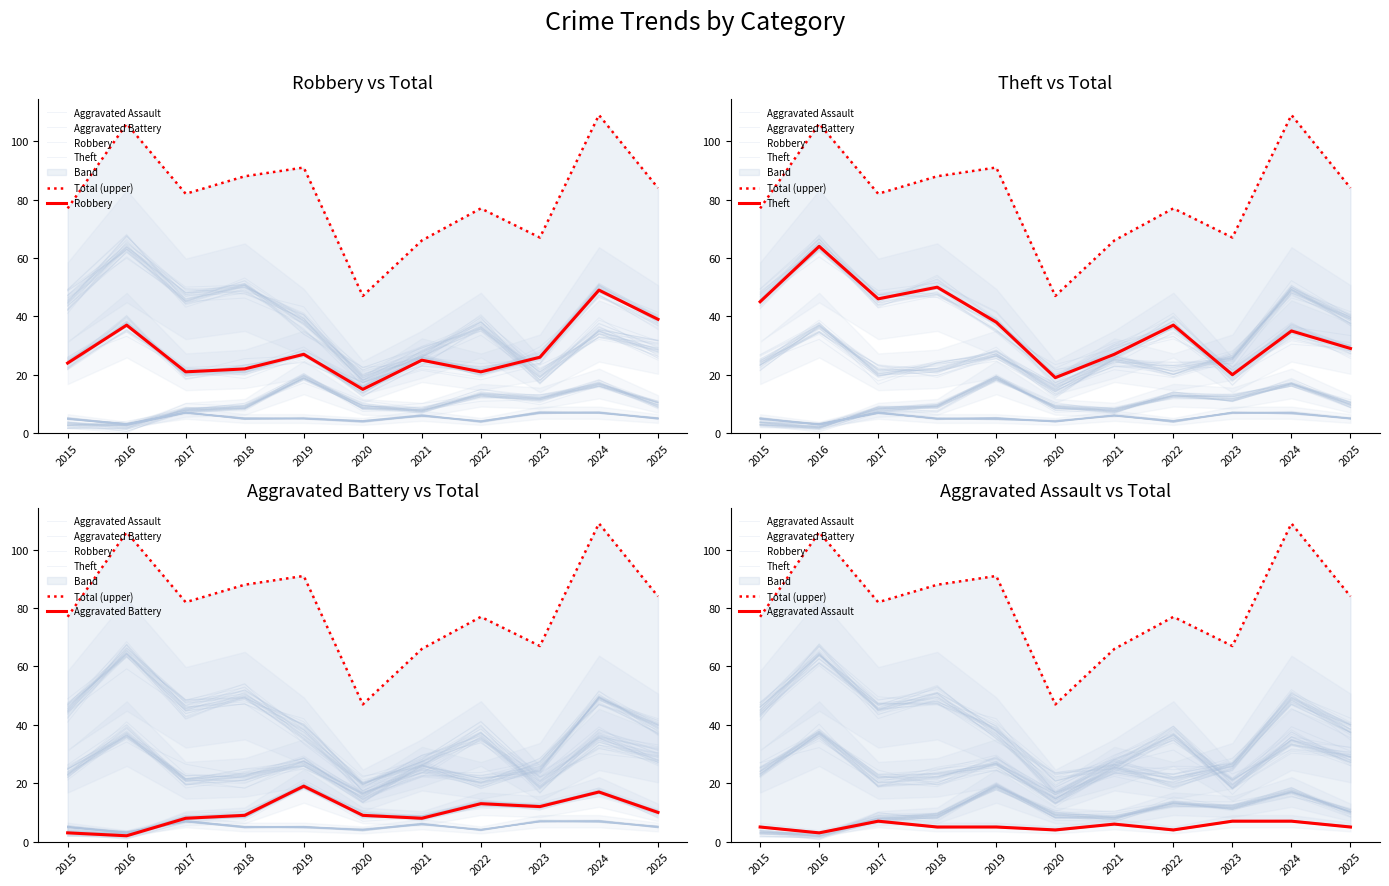

What is the sum of the Aggravated Assault values at 2023 and 2020?

11.0